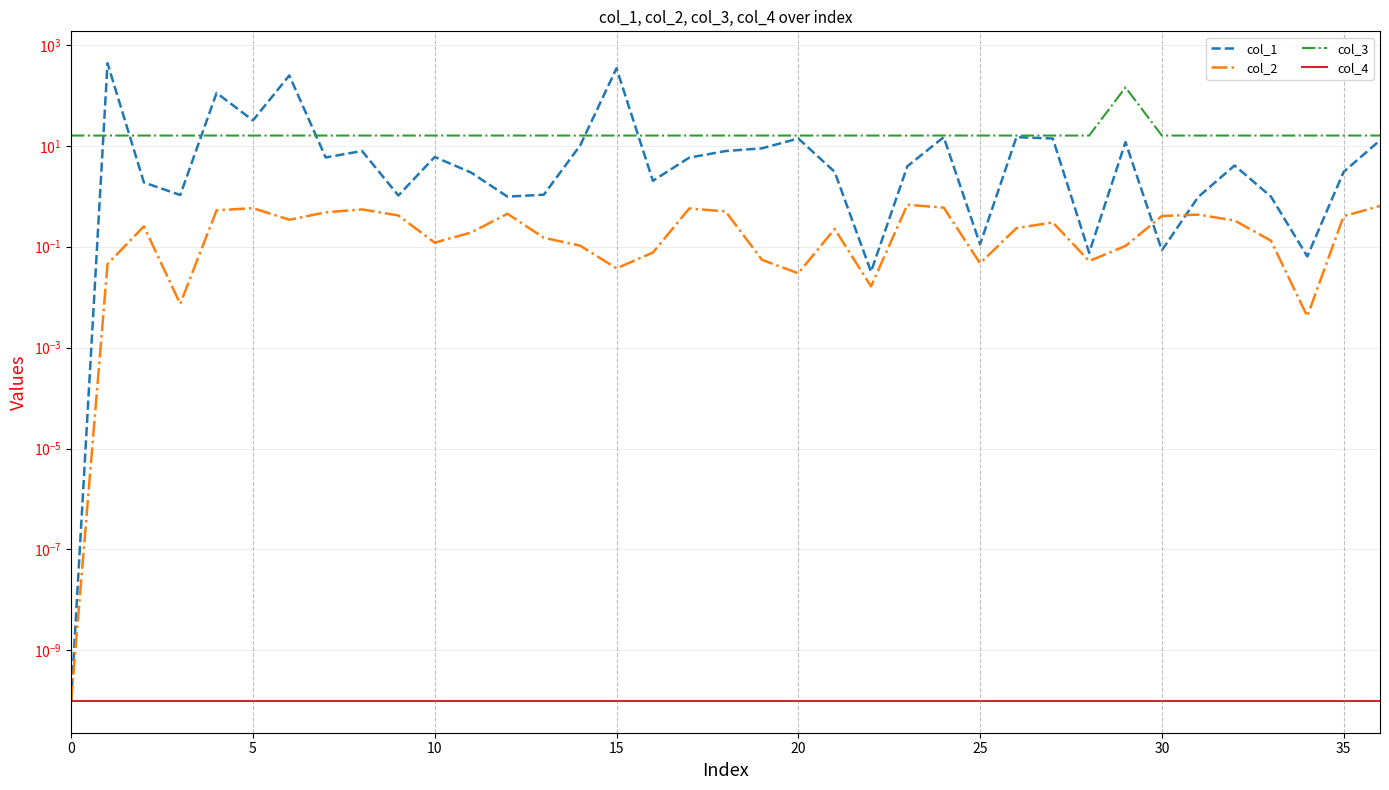

How many lines are shown in the chart?

4